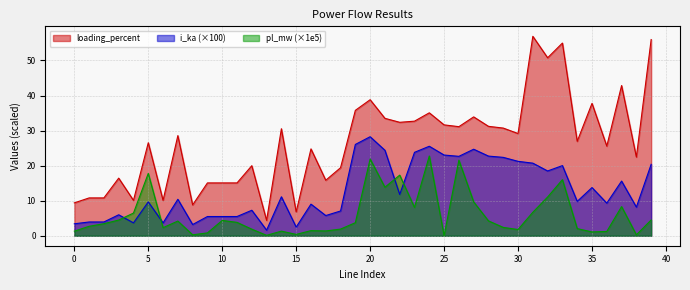

At which label is loading_percent closest to 30?

14